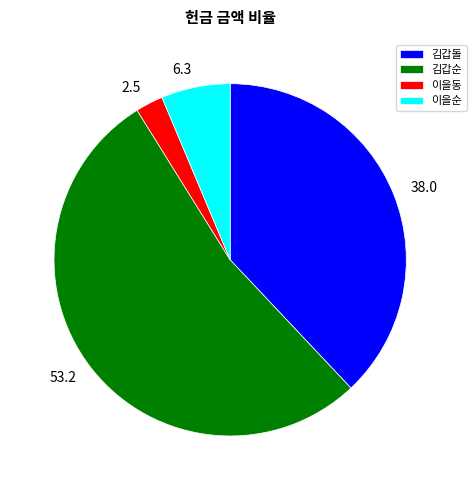

What is the ratio of the value at 이을순 to the value at 이을동?

2.5